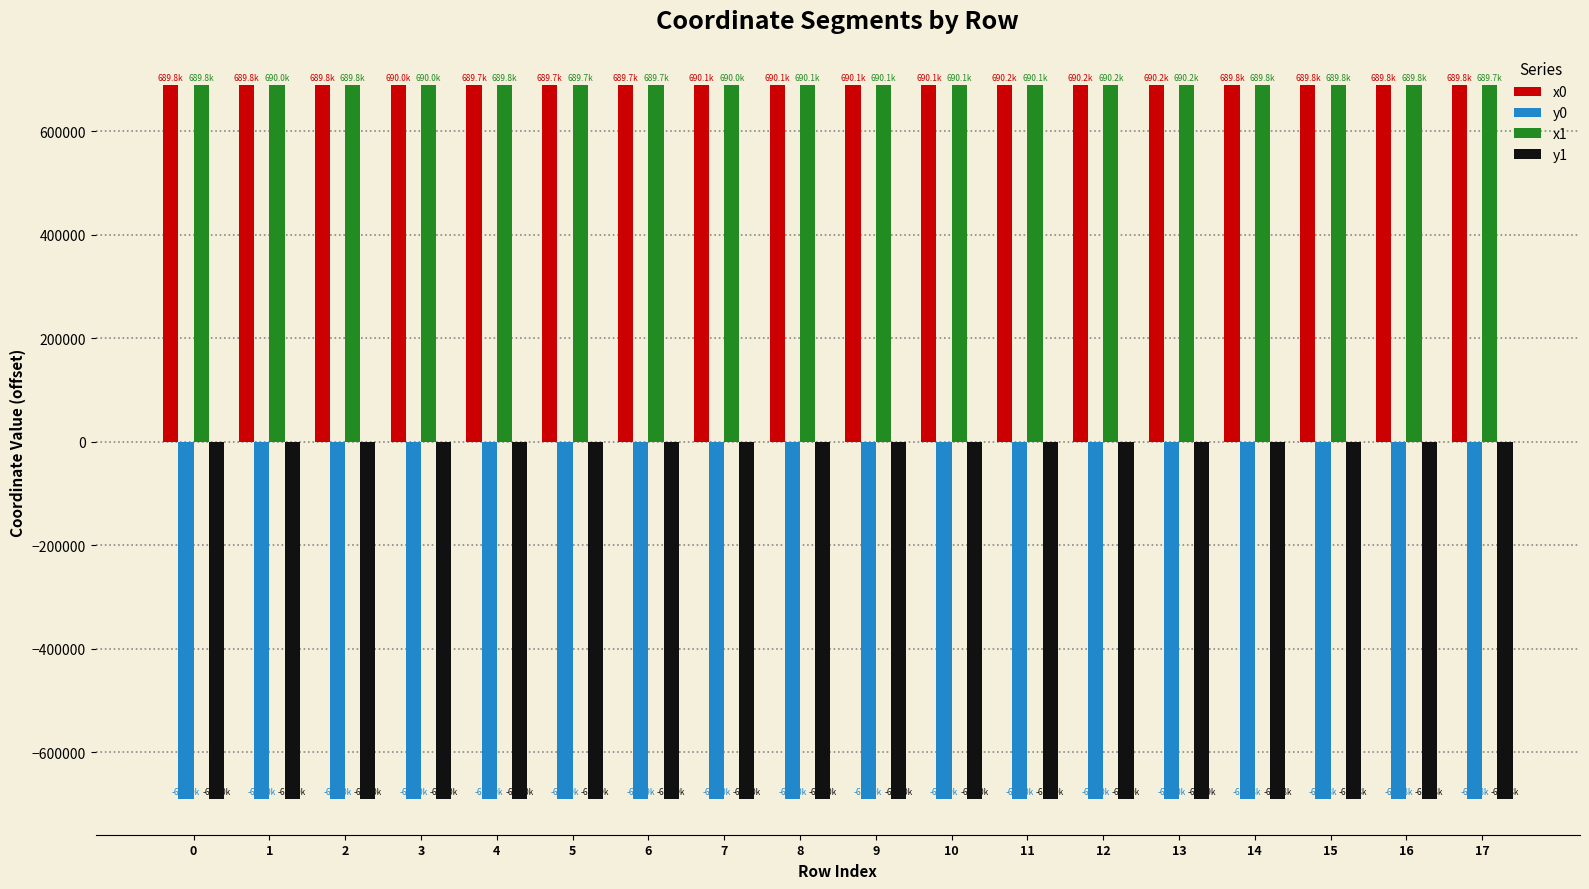

How many categories are shown in the chart?

18